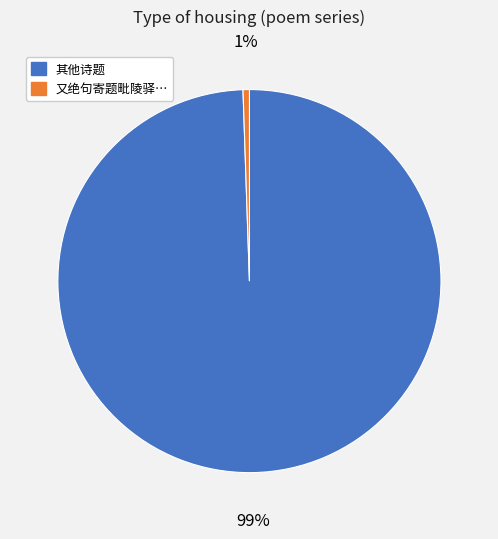

Does any single category account for the majority?

Yes